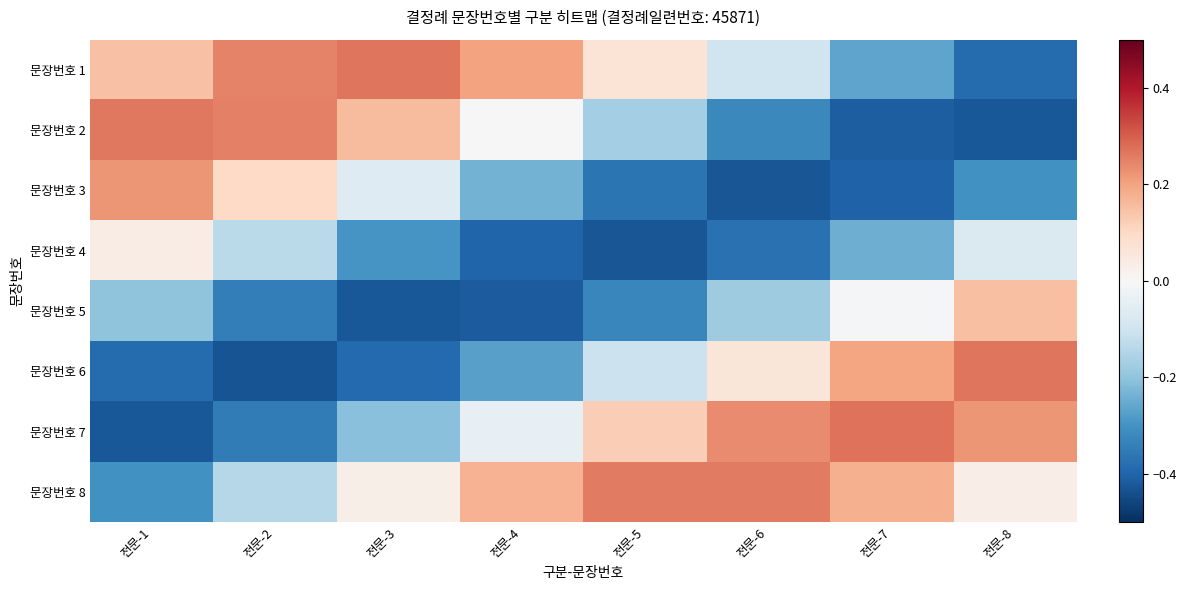

What is the greatest value displayed?

0.3